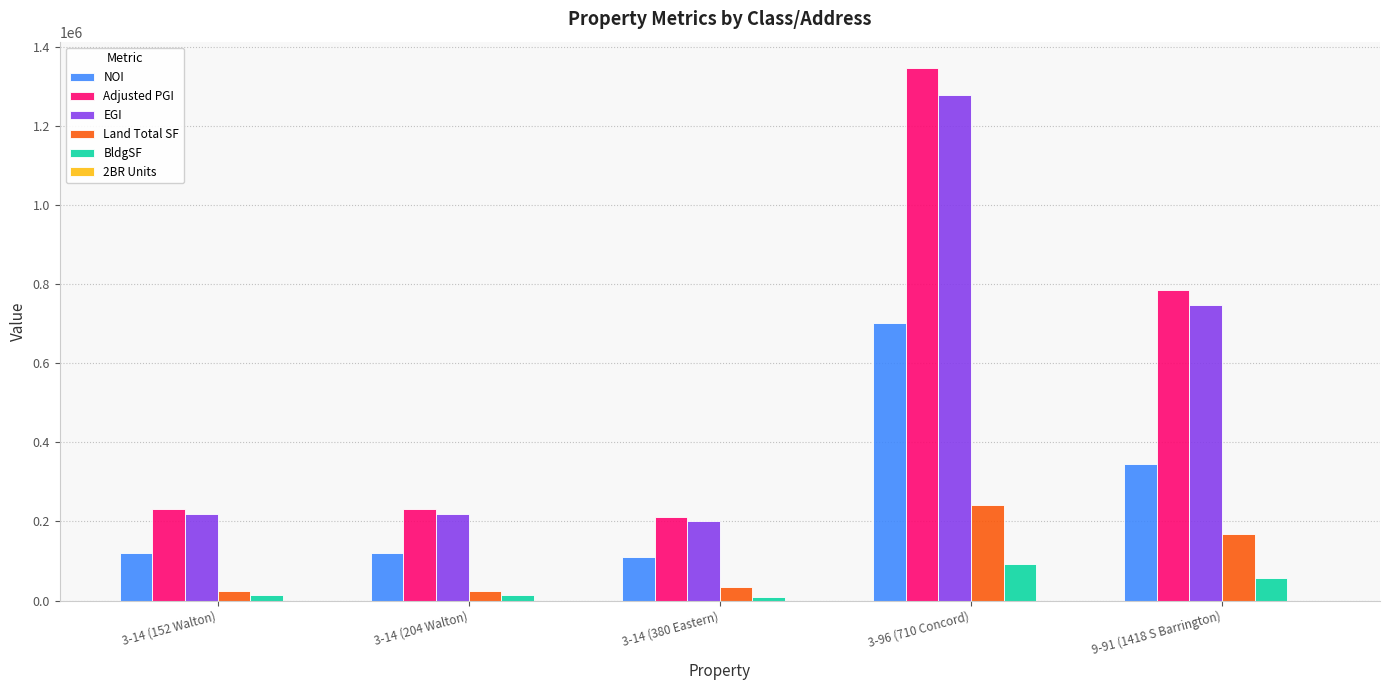

Does the chart contain stacked bars?

No